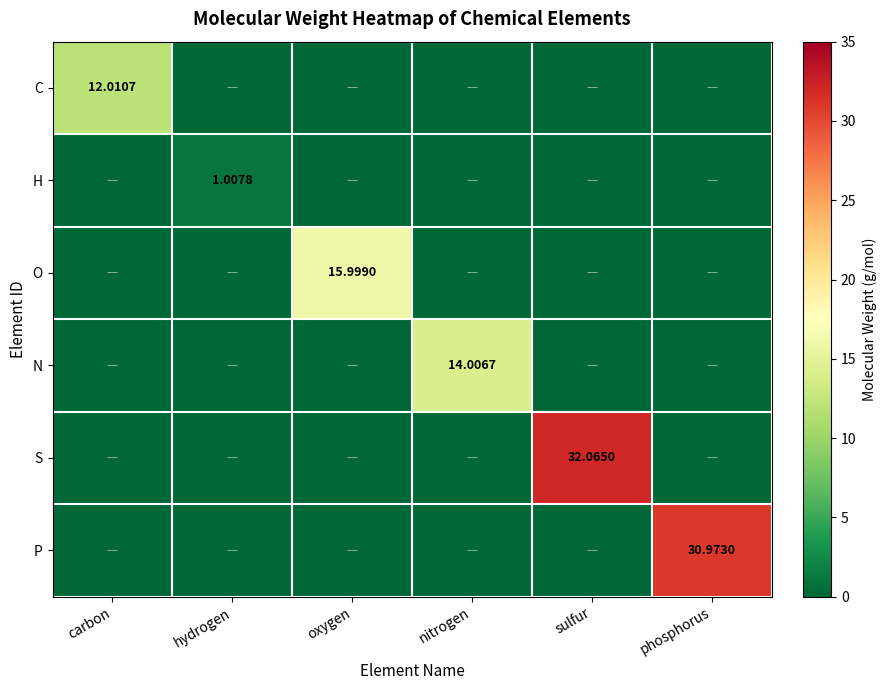

At which category is the sum across all series the highest?

sulfur